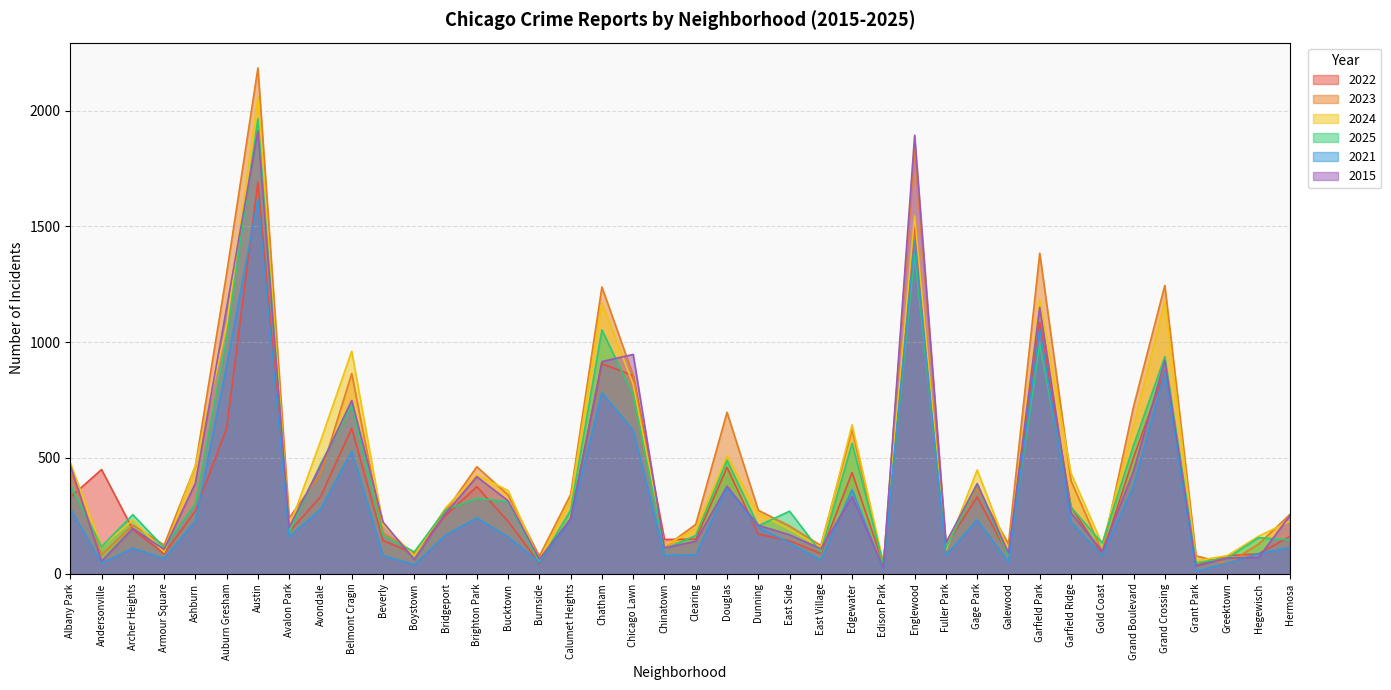

How many lines are shown in the chart?

6